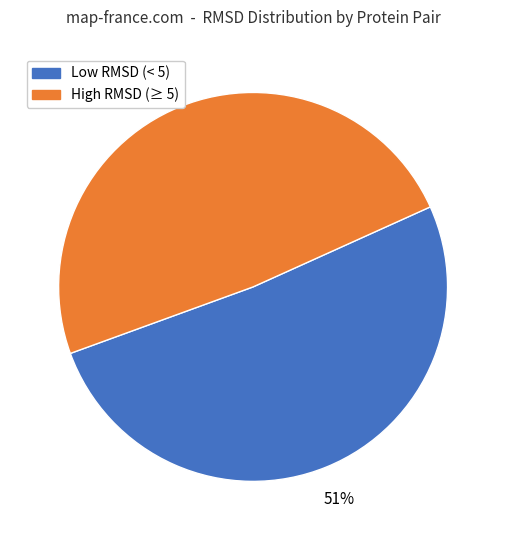

How many segments does this pie chart have?

2